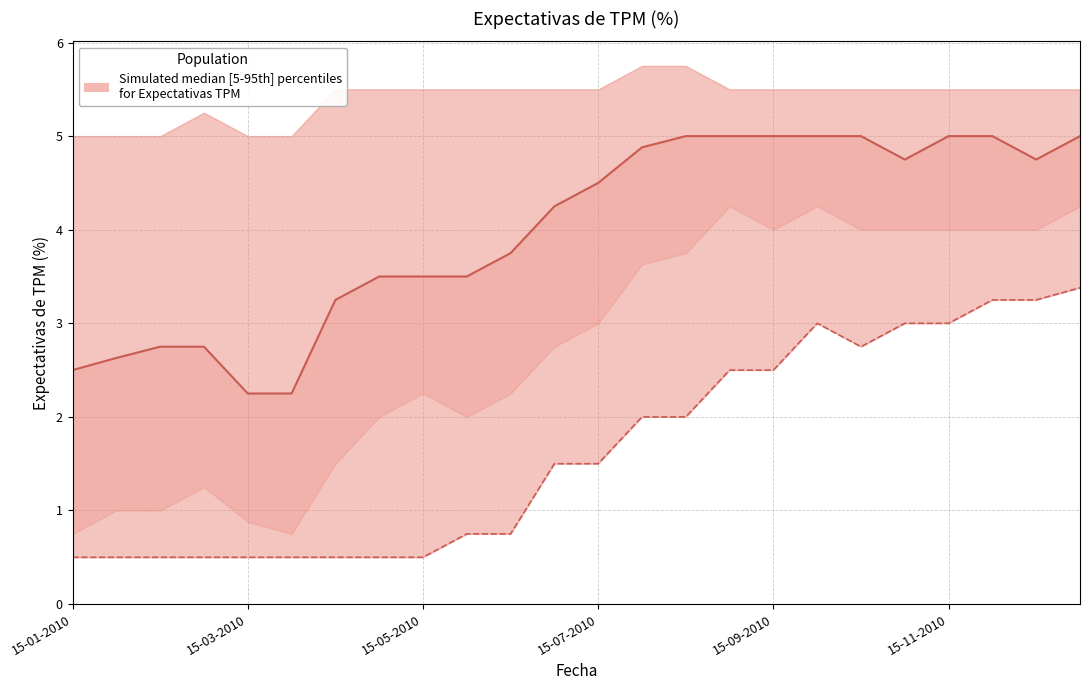

What is the maximum value shown in the chart?

5.0